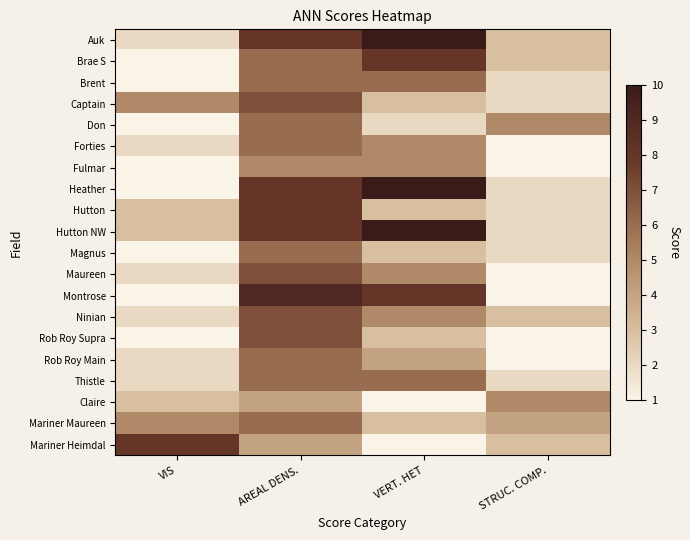

Reading right to left, transcribe all the data shown in this chart.

Auk: STRUC. COMP.=3	VERT. HET=10	AREAL DENS.=8	VIS=2
Brae S: STRUC. COMP.=3	VERT. HET=8	AREAL DENS.=6	VIS=1
Brent: STRUC. COMP.=2	VERT. HET=6	AREAL DENS.=6	VIS=1
Captain: STRUC. COMP.=2	VERT. HET=3	AREAL DENS.=7	VIS=5
Don: STRUC. COMP.=5	VERT. HET=2	AREAL DENS.=6	VIS=1
Forties: STRUC. COMP.=1	VERT. HET=5	AREAL DENS.=6	VIS=2
Fulmar: STRUC. COMP.=1	VERT. HET=5	AREAL DENS.=5	VIS=1
Heather: STRUC. COMP.=2	VERT. HET=10	AREAL DENS.=8	VIS=1
Hutton: STRUC. COMP.=2	VERT. HET=3	AREAL DENS.=8	VIS=3
Hutton NW: STRUC. COMP.=2	VERT. HET=10	AREAL DENS.=8	VIS=3
Magnus: STRUC. COMP.=2	VERT. HET=3	AREAL DENS.=6	VIS=1
Maureen: STRUC. COMP.=1	VERT. HET=5	AREAL DENS.=7	VIS=2
Montrose: STRUC. COMP.=1	VERT. HET=8	AREAL DENS.=9	VIS=1
Ninian: STRUC. COMP.=3	VERT. HET=5	AREAL DENS.=7	VIS=2
Rob Roy Supra: STRUC. COMP.=1	VERT. HET=3	AREAL DENS.=7	VIS=1
Rob Roy Main: STRUC. COMP.=1	VERT. HET=4	AREAL DENS.=6	VIS=2
Thistle: STRUC. COMP.=2	VERT. HET=6	AREAL DENS.=6	VIS=2
Claire: STRUC. COMP.=5	VERT. HET=1	AREAL DENS.=4	VIS=3
Mariner Maureen: STRUC. COMP.=4	VERT. HET=3	AREAL DENS.=6	VIS=5
Mariner Heimdal: STRUC. COMP.=3	VERT. HET=1	AREAL DENS.=4	VIS=8